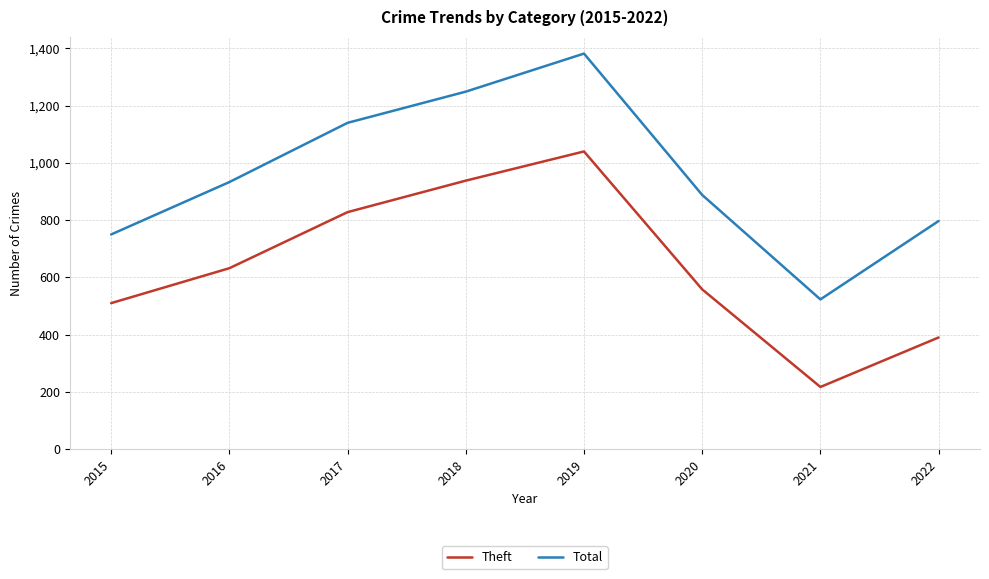

Rank the series by their maximum value, from highest to lowest.

Total, Theft